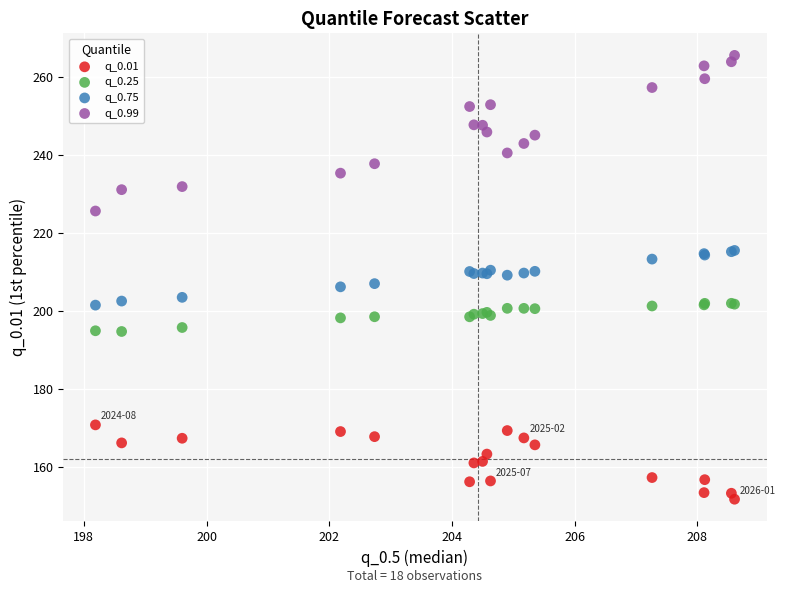

What is the X range (max minus min) for the scatter plot?

10.4